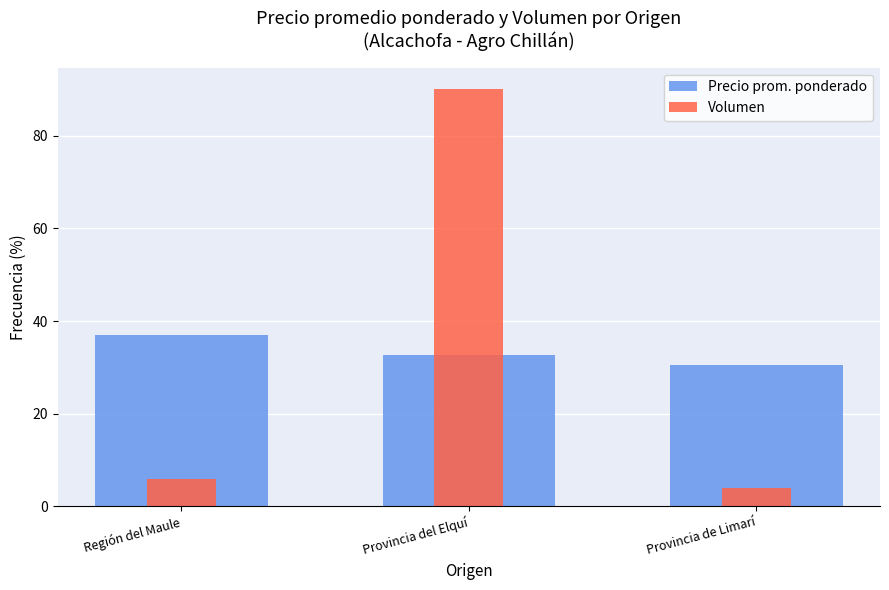

At which label does Precio prom. ponderado reach its minimum?

Provincia de Limarí